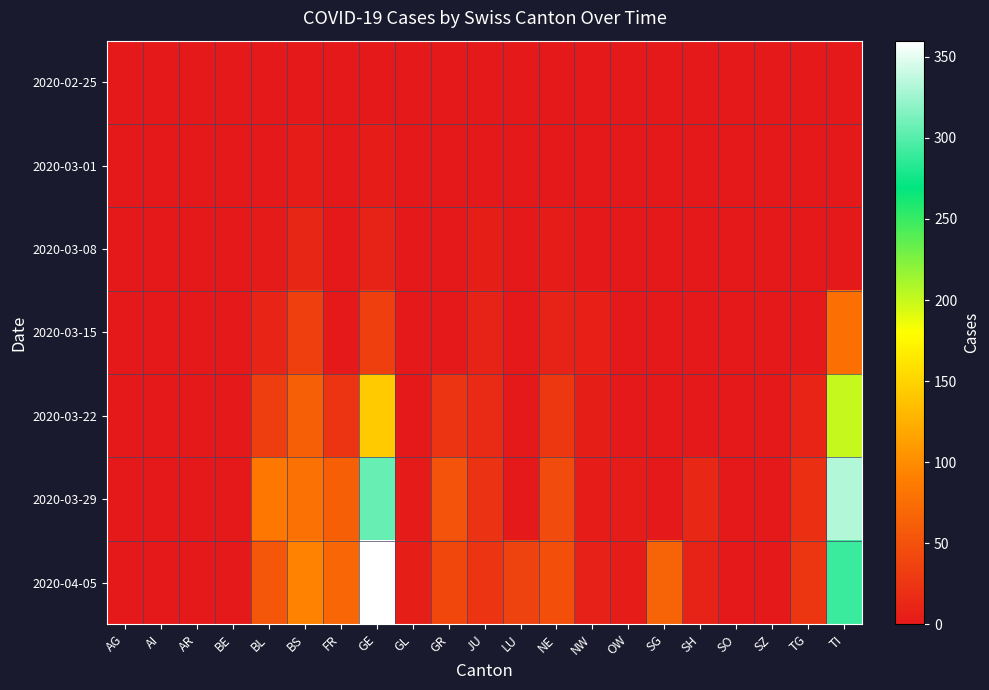

Which series has the widest spread of values?

2020-04-05